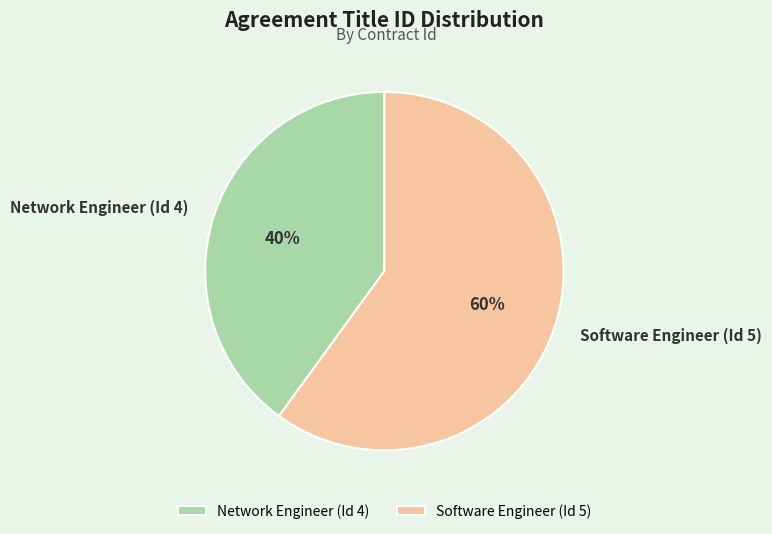

How many slices are in this pie chart?

2